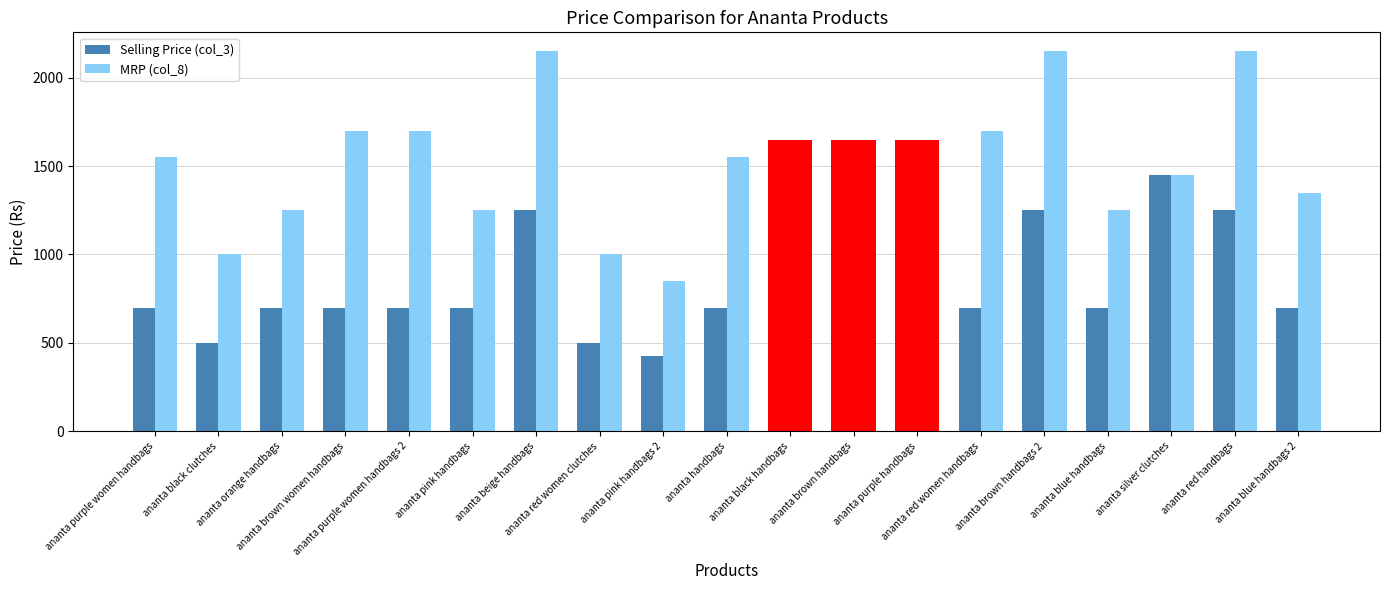

Is it true that Selling Price (col_3) equals 663 at ananta red women clutches?

False